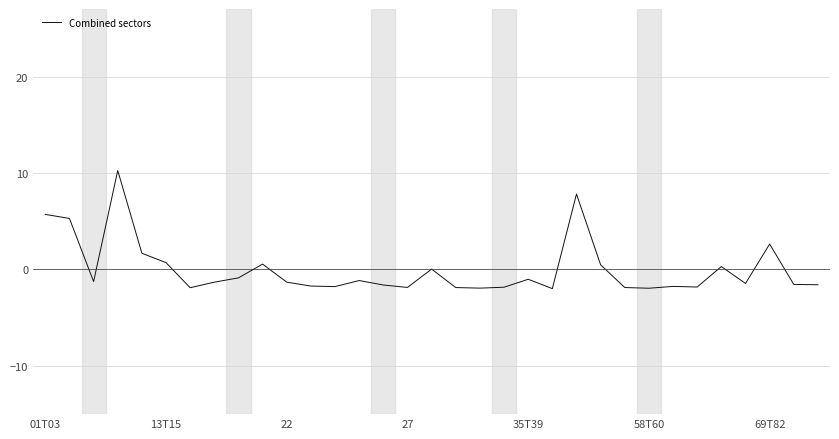

What is the maximum value shown in the chart?

10.3